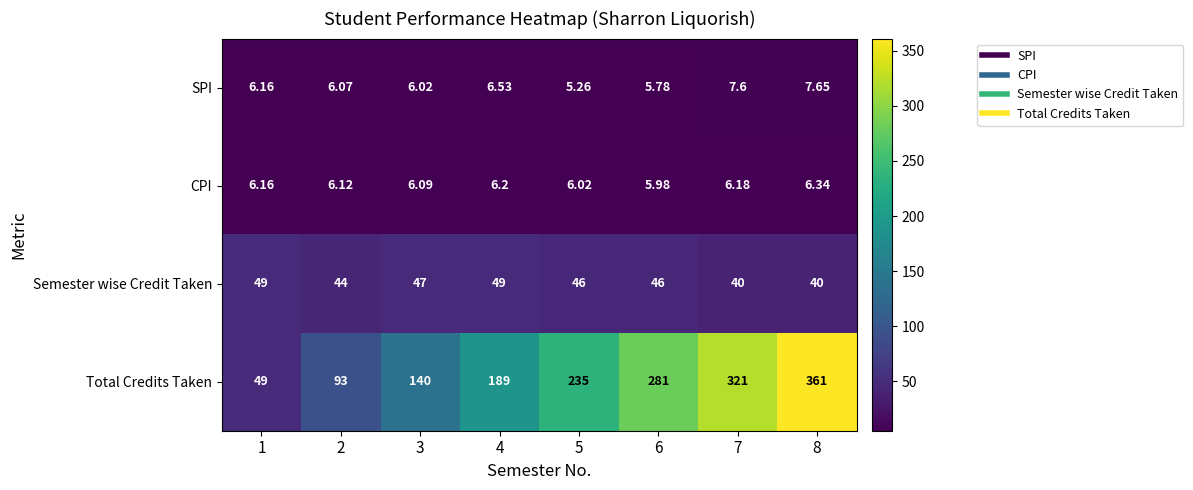

Rank the series at 5 from lowest to highest value.

SPI, CPI, Semester wise Credit Taken, Total Credits Taken